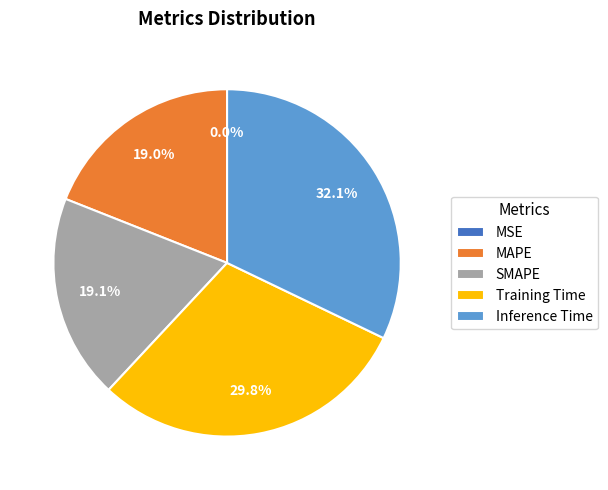

True or false: Inference Time accounts for 32% of the total.

True